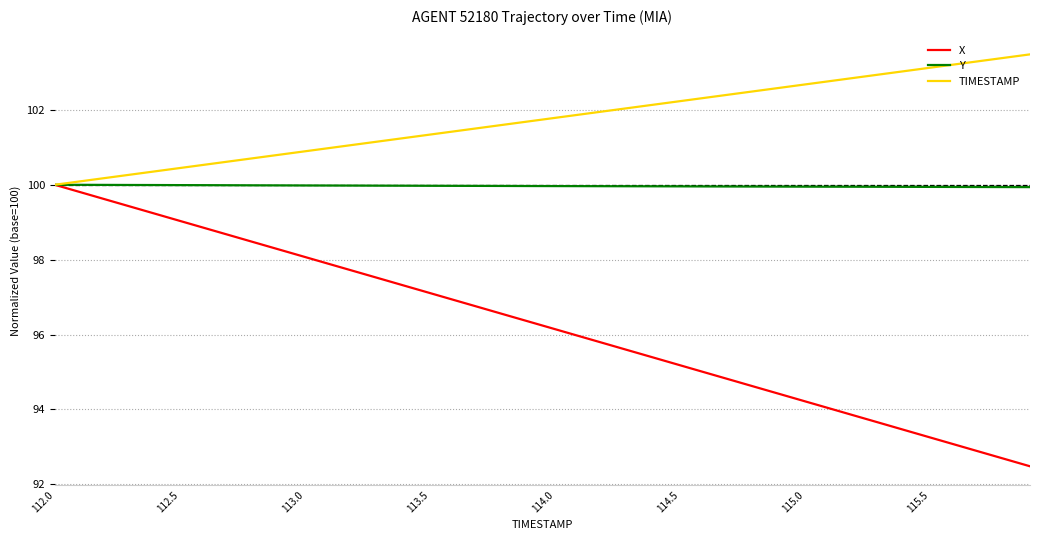

Which series has the largest total across all categories?

TIMESTAMP